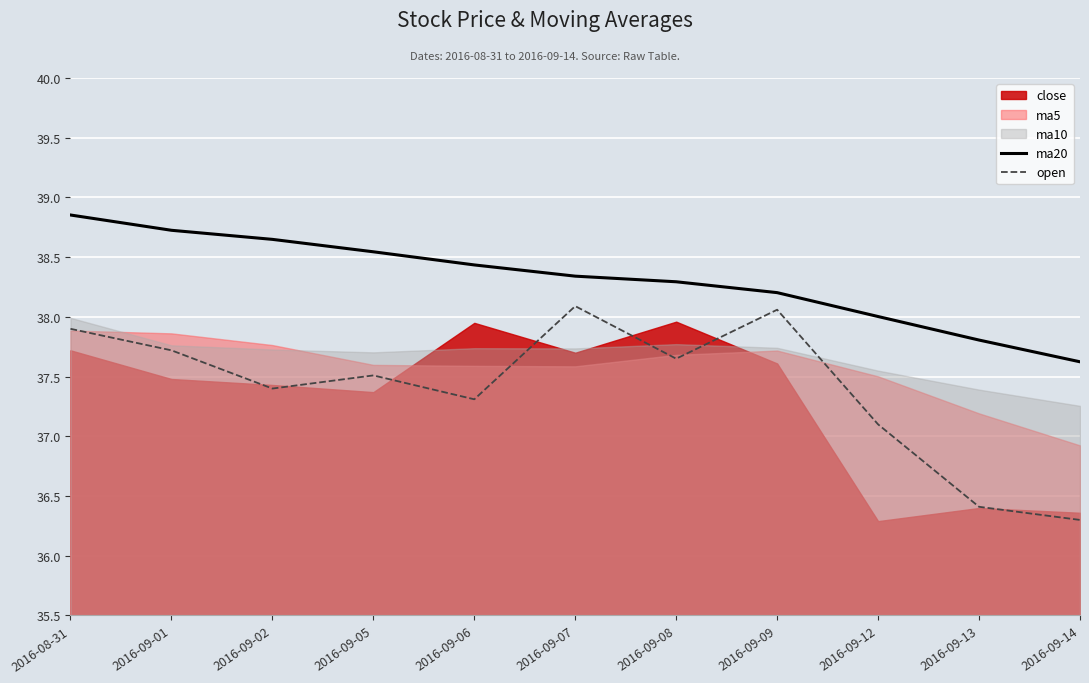

At which category does the chart reach its peak across all series?

2016-08-31